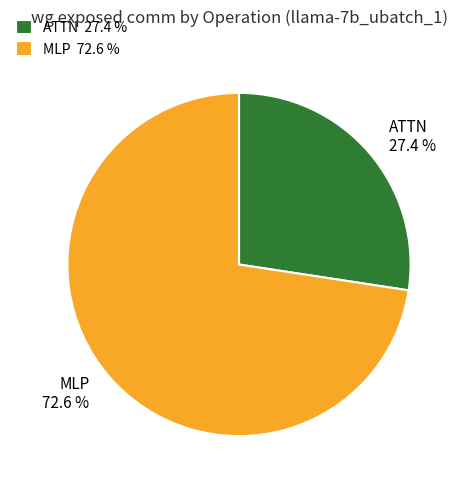

What is the total percentage of MLP 72.6 % and ATTN 27.4 %?

100.0%